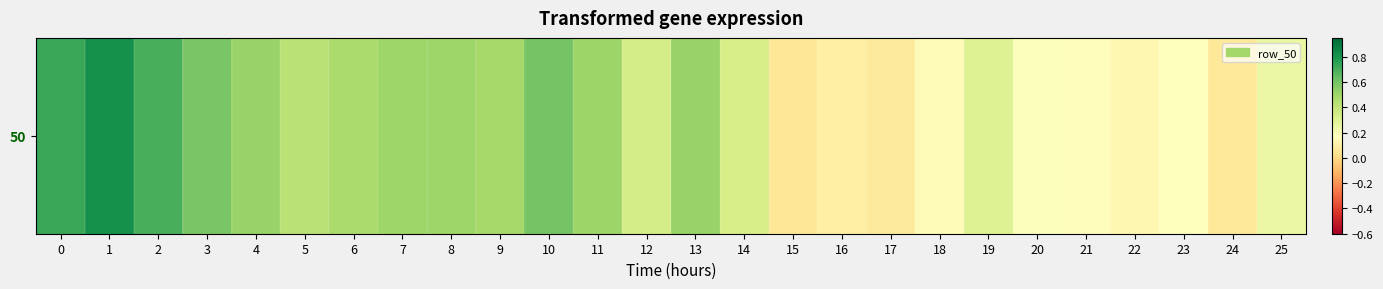

What is the sum of all values?

9.7